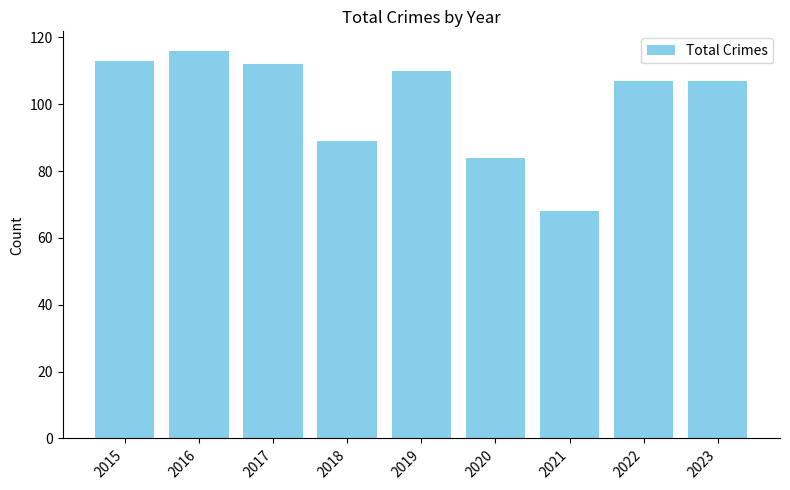

The chart shows a value of 19 at 2018. True or false?

False